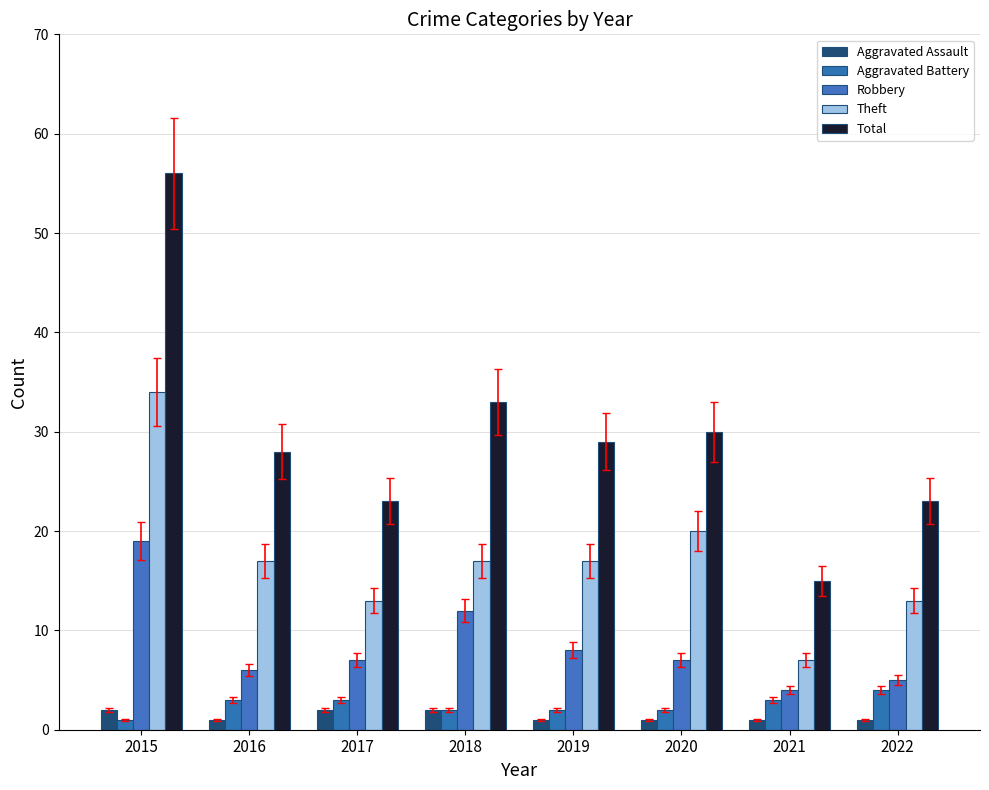

What is the difference between the maximum and minimum values in the Total series?

41